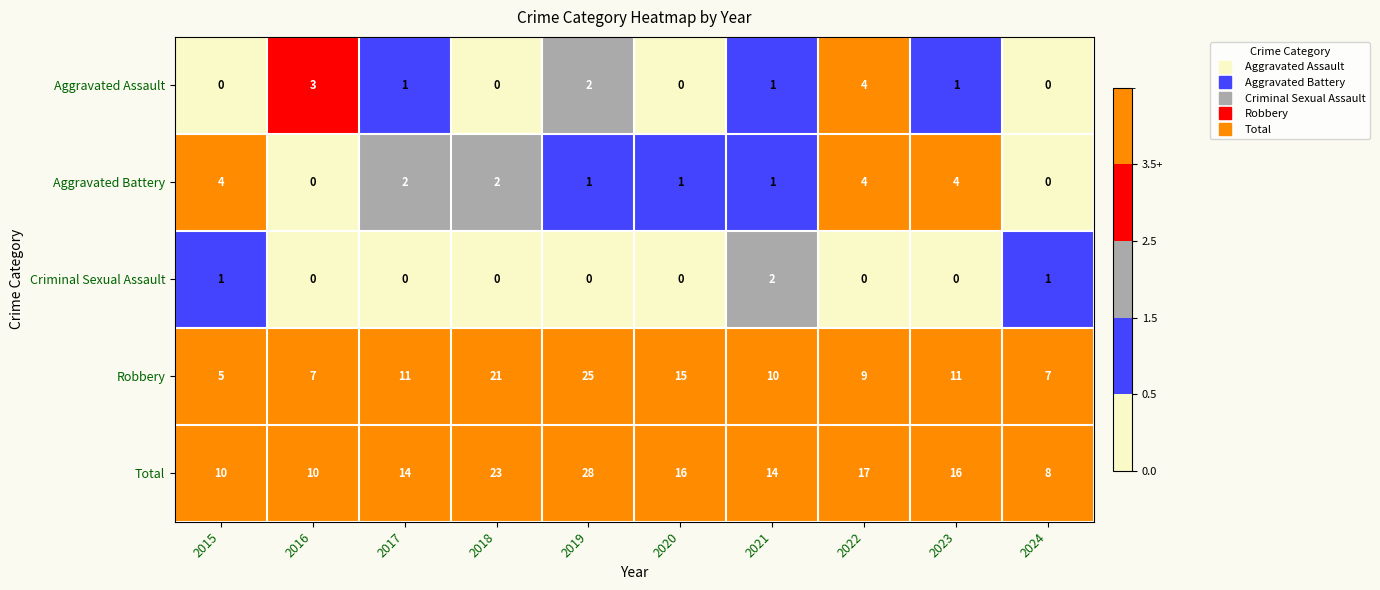

How many Criminal Sexual Assault values are between 0 and 1?

9